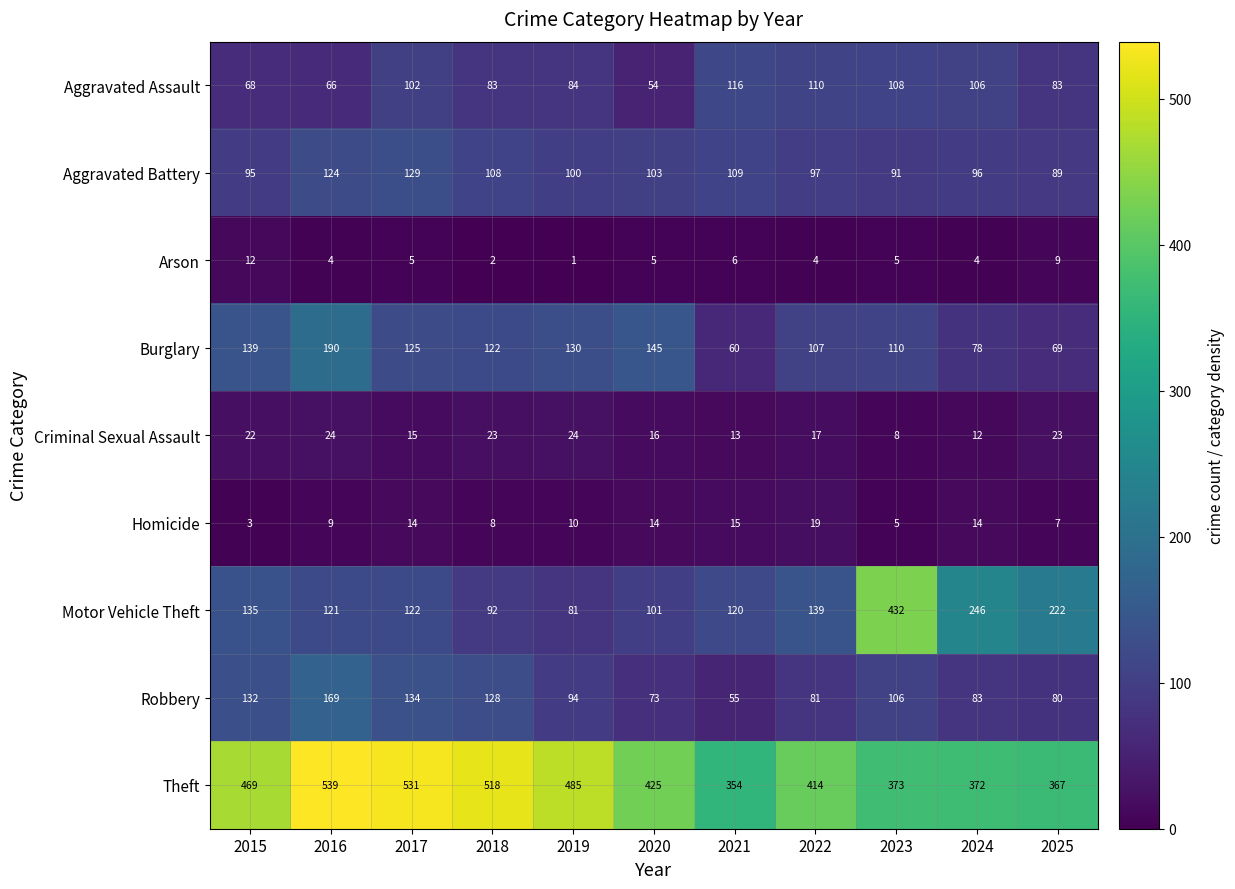

How many distinct data groups are displayed?

9